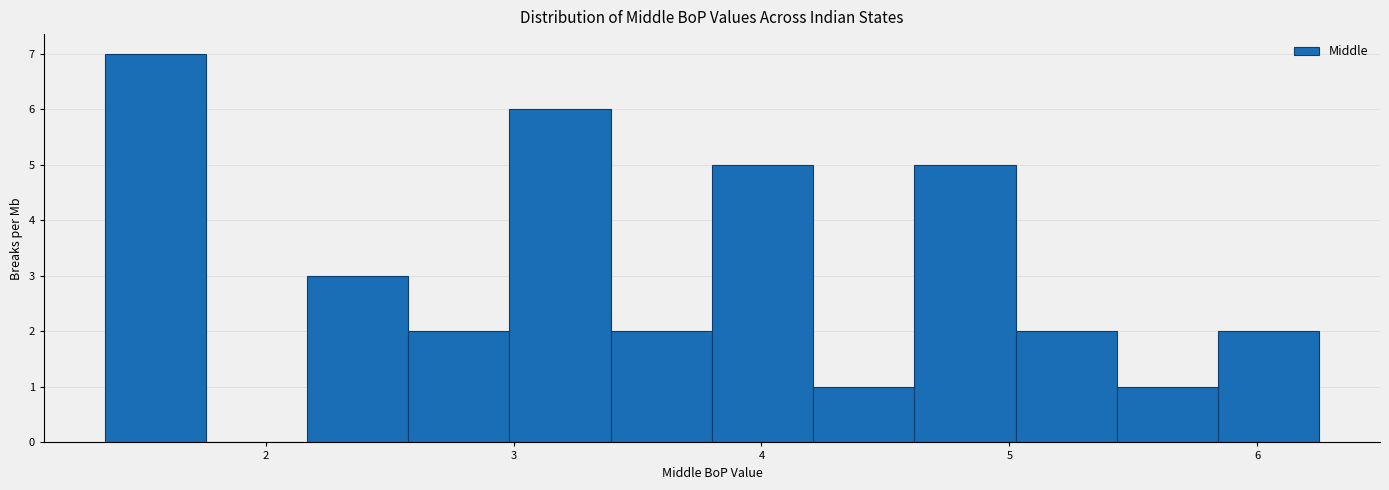

What is the height of the bar covering 2.6 to 3.0 on the x-axis? Neither the bar edges nor the heights are printed on the chart, so give them approximately, as read against the axes.

2